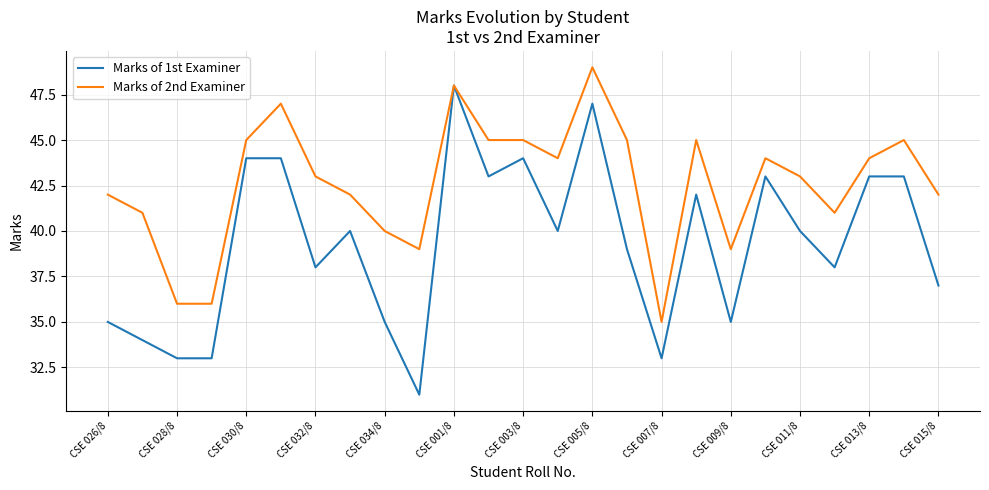

What is the difference between the second highest and second lowest values in the Marks of 1st Examiner series?

14